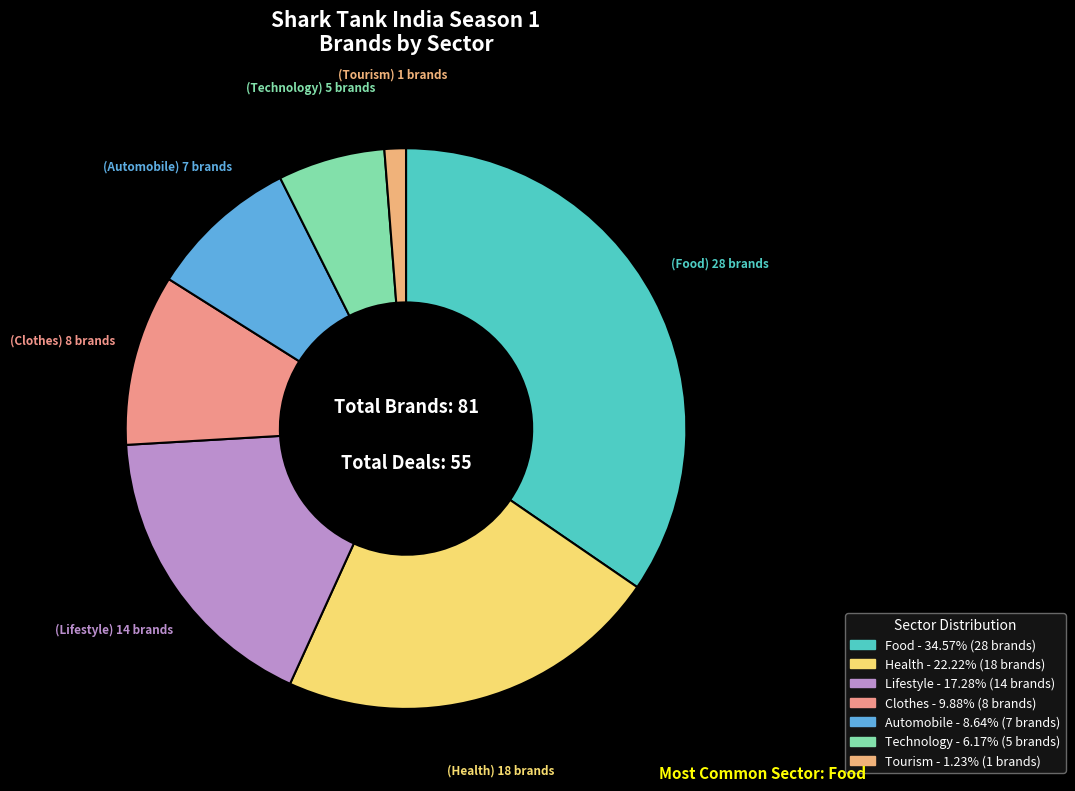

What is the total percentage of Health and Tourism?

23.5%